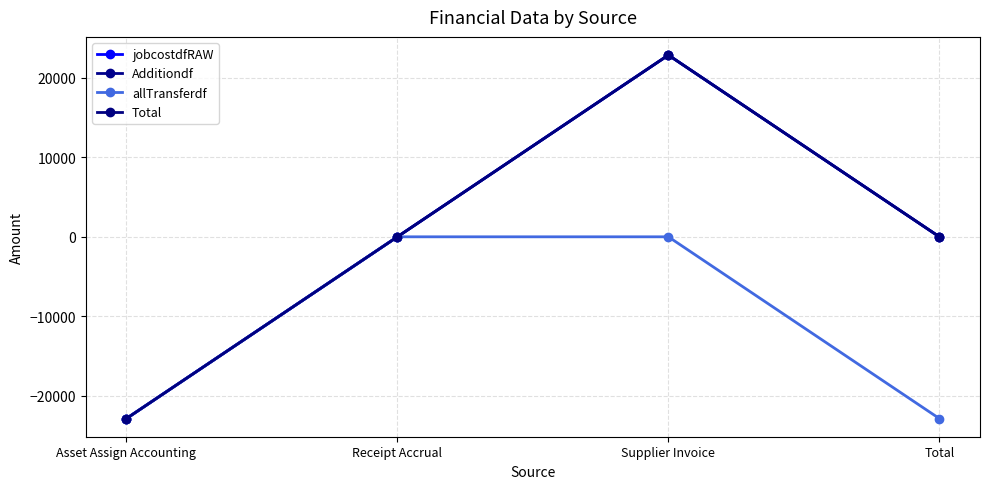

What is the total value across all series at Total?

-22856.2